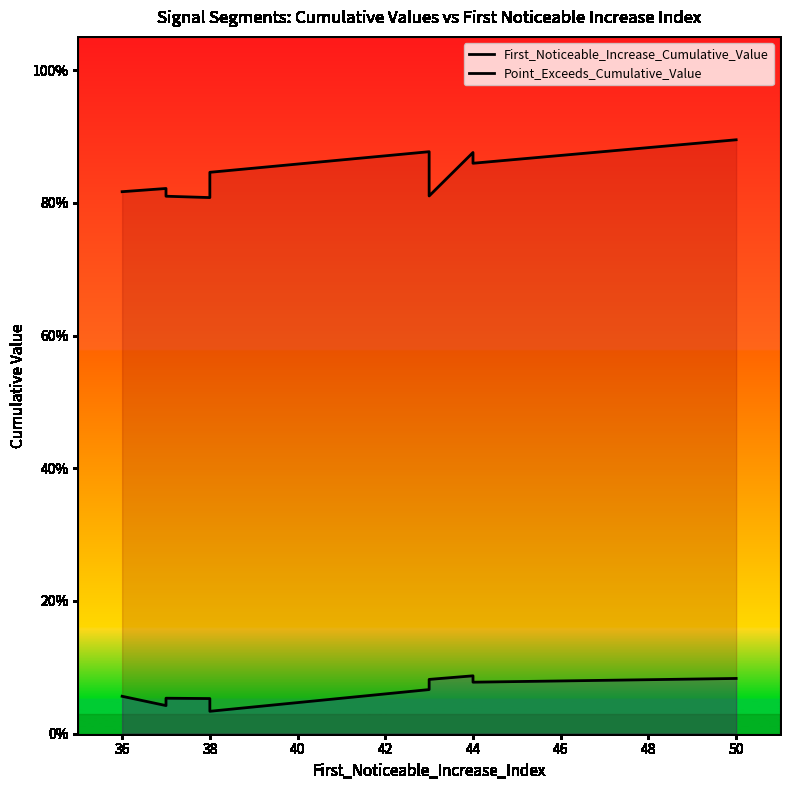

At 46, list the series in order from largest to smallest.

Point_Exceeds_Cumulative_Value, First_Noticeable_Increase_Cumulative_Value